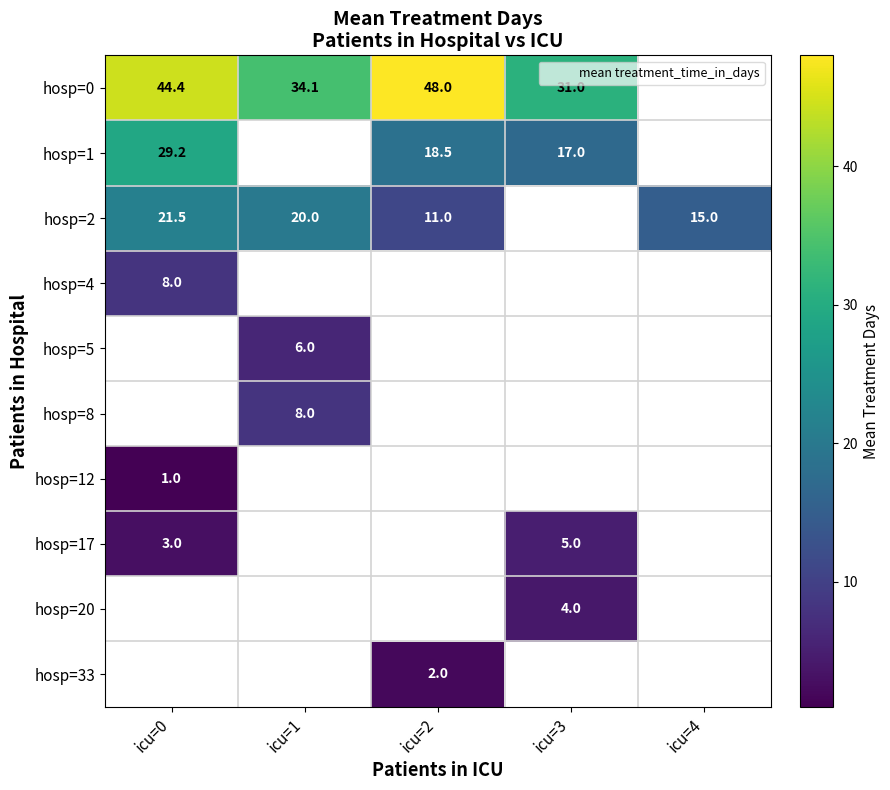

The value of hosp=2 at icu=4 is 4.3. True or false?

False